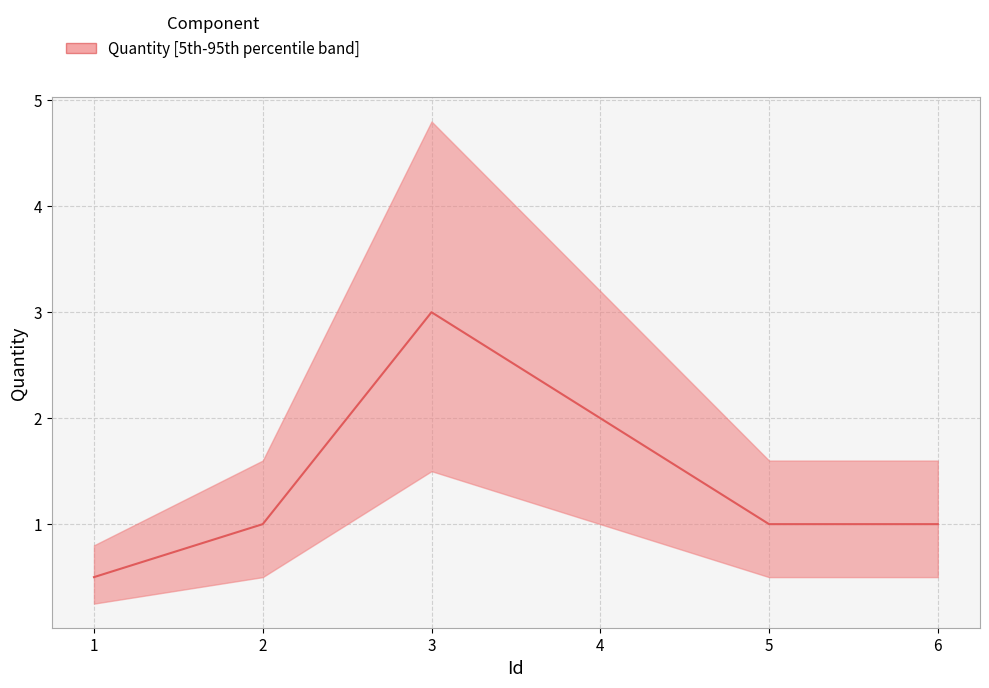

Count the number of categories in the chart.

6